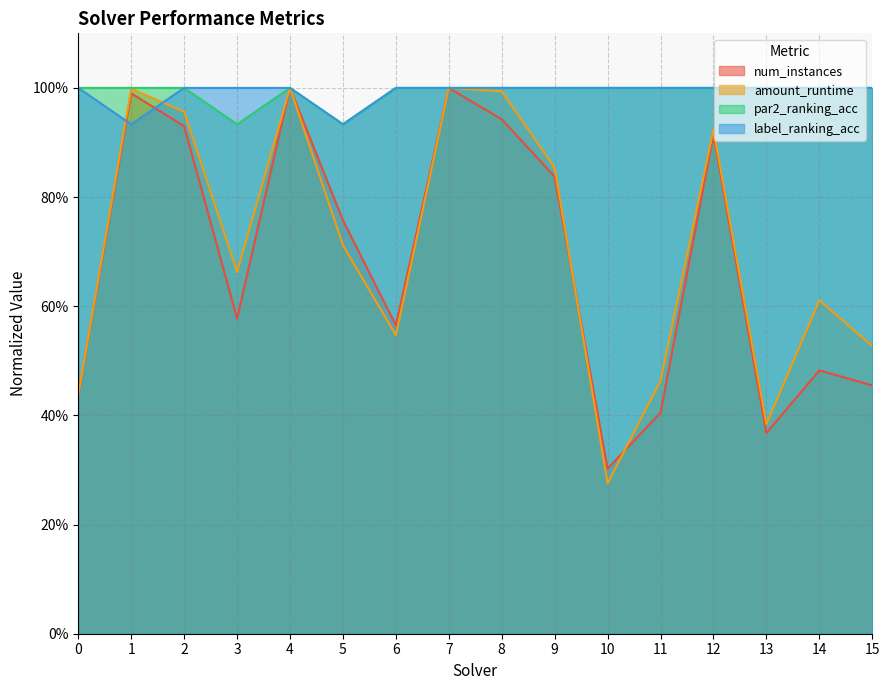

How many interior local valleys does the amount_runtime series have?

4